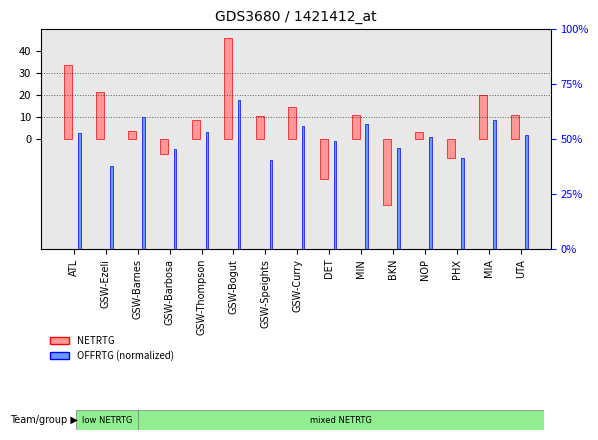

At which category is the sum across all series the highest?

GSW-Bogut